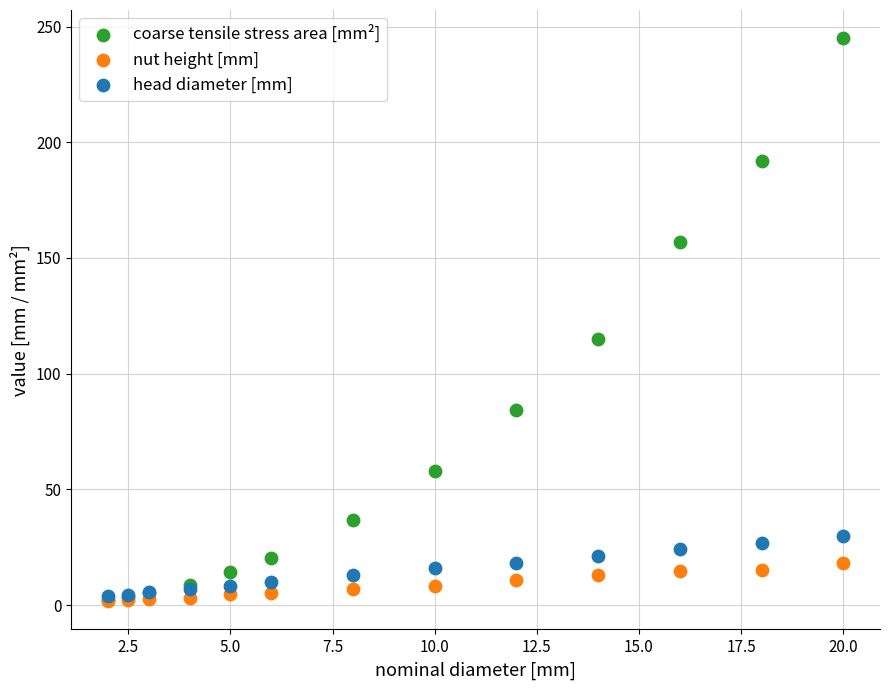

Which series reaches the maximum Y coordinate?

coarse tensile stress area [mm²]